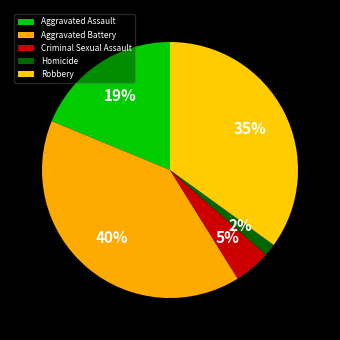

Does Criminal Sexual Assault account for over 50% of the chart?

No